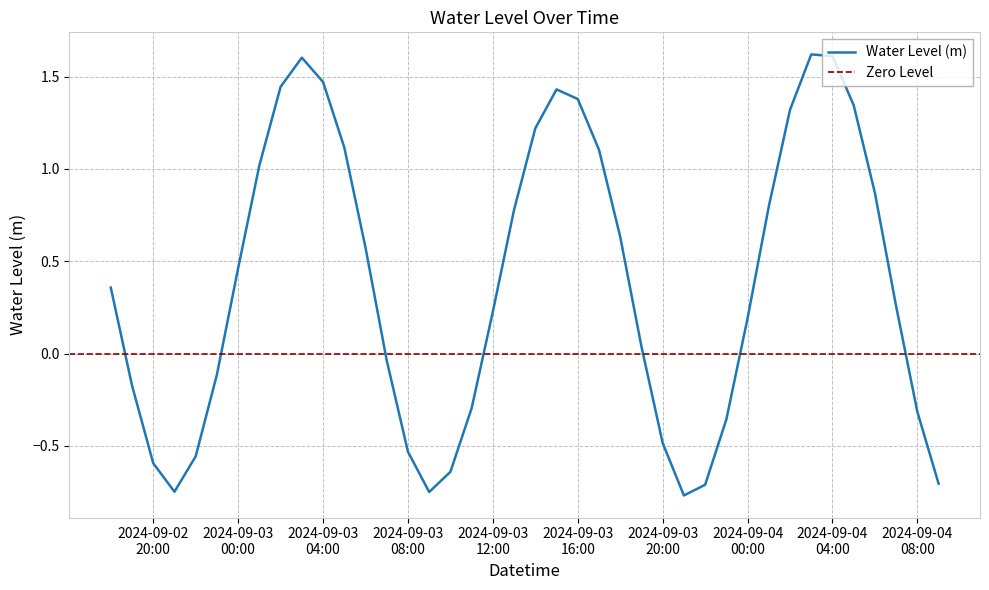

What is the label of the 12th point from the right?

2024-09-03 22:00